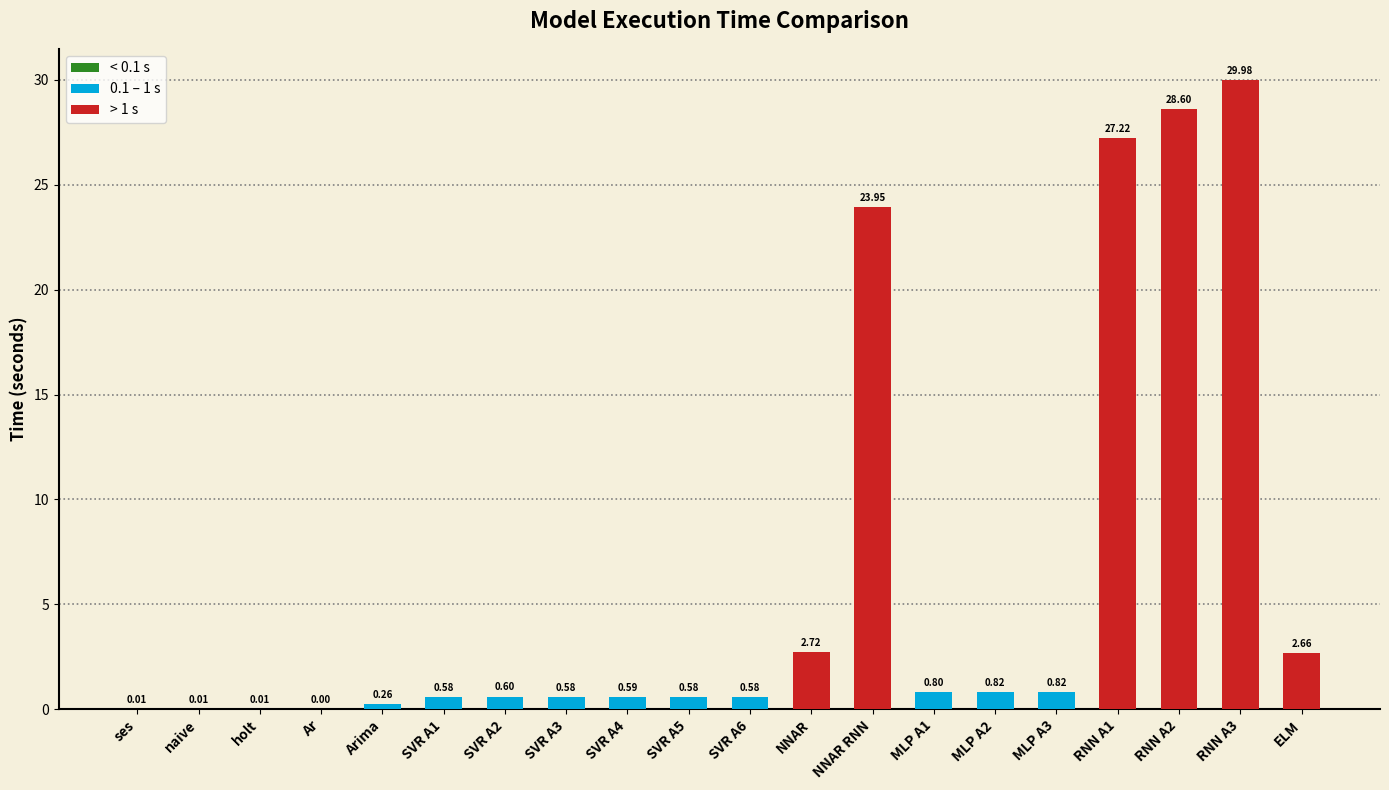

Between Ar and SVR A3, which is larger?

SVR A3